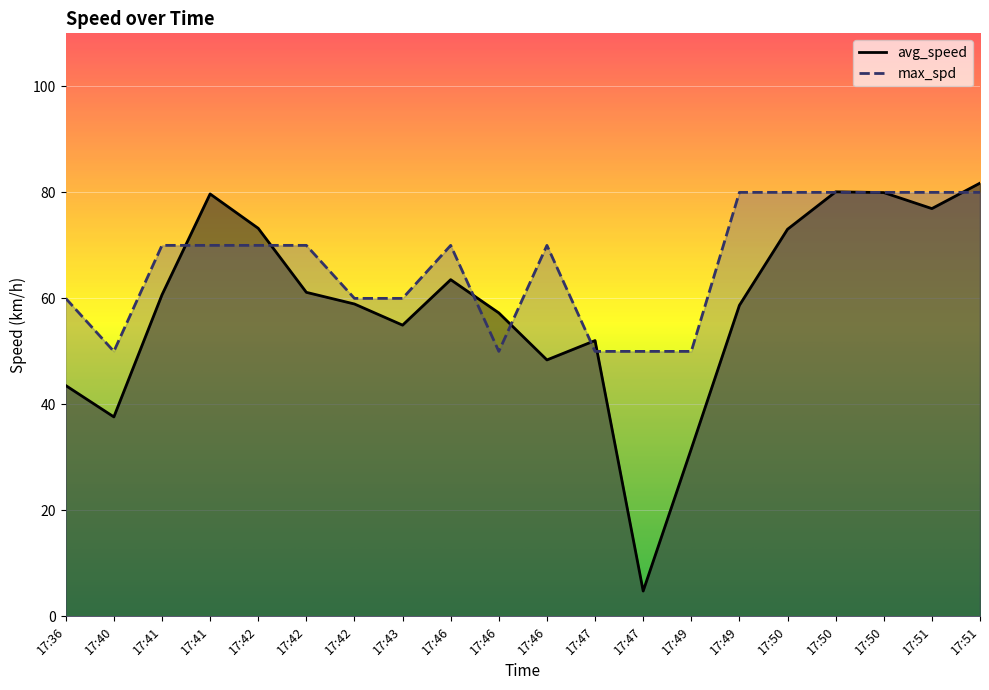

Rank the series at 17:46 from lowest to highest value.

avg_speed, max_spd